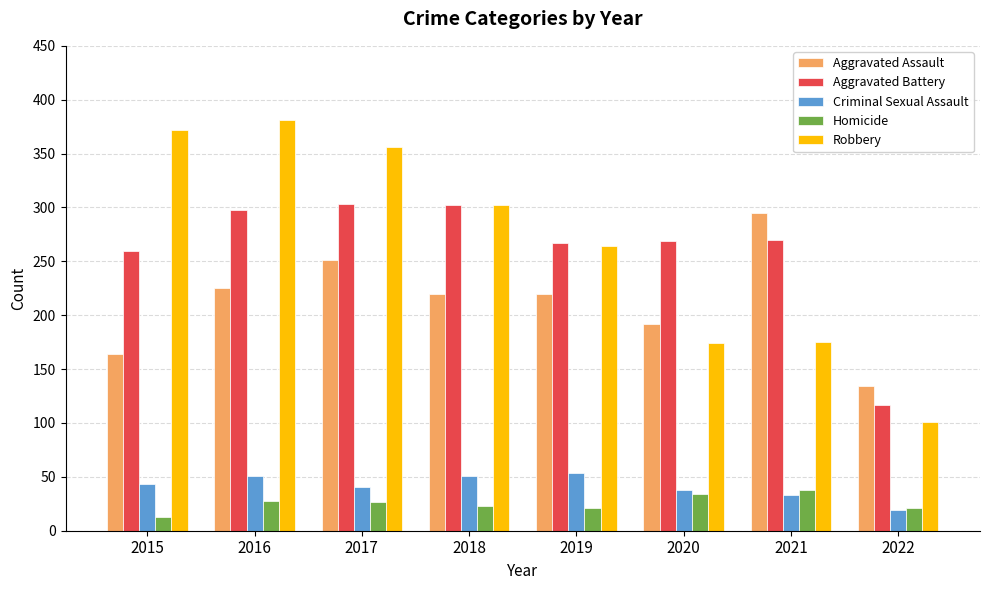

What is the difference between the highest and lowest values at 2015?

359